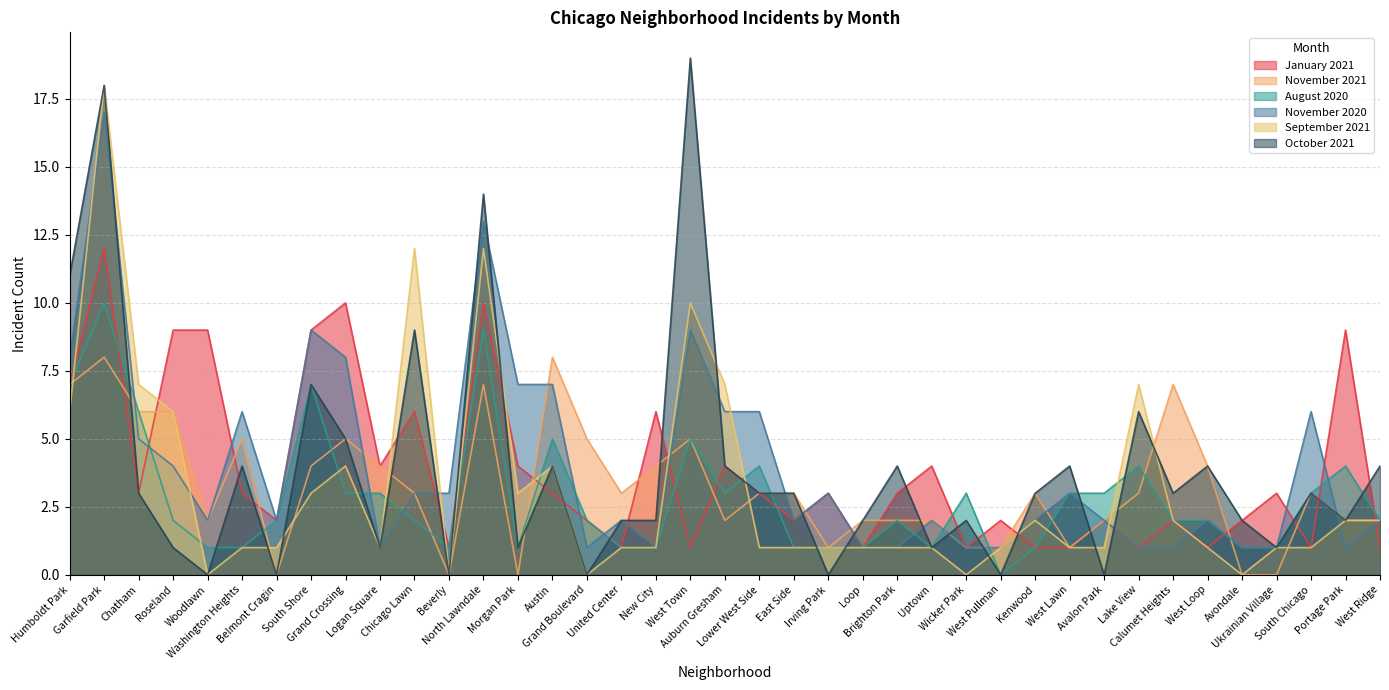

Between which two adjacent categories do November 2020 and October 2021 first intersect?

Garfield Park and Chatham